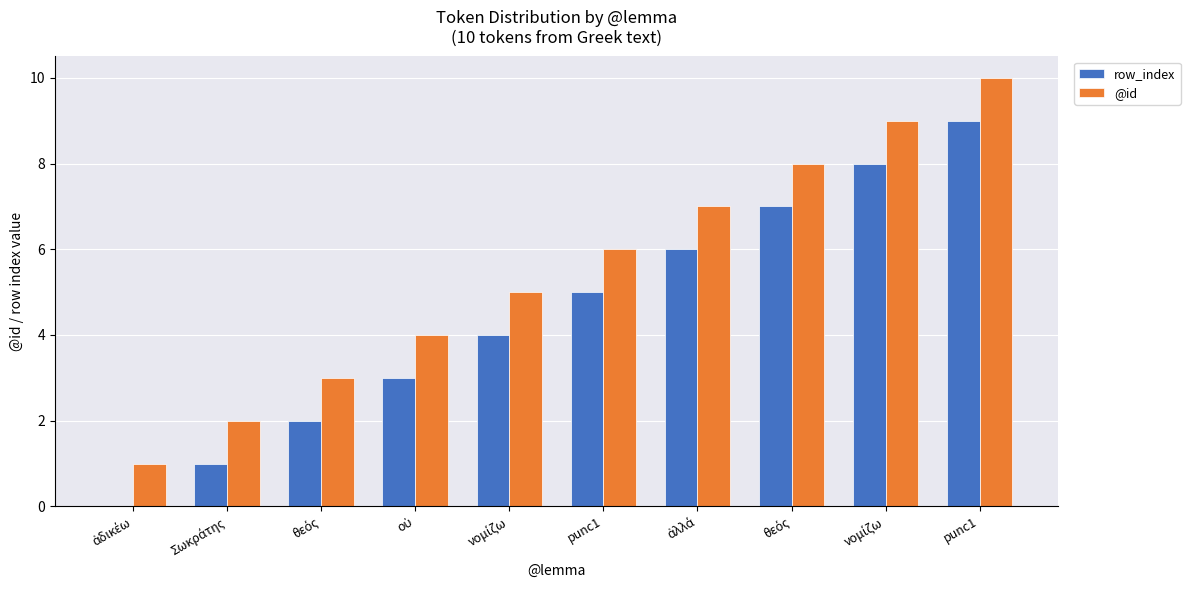

What are all the series names shown in the legend?

row_index, @id